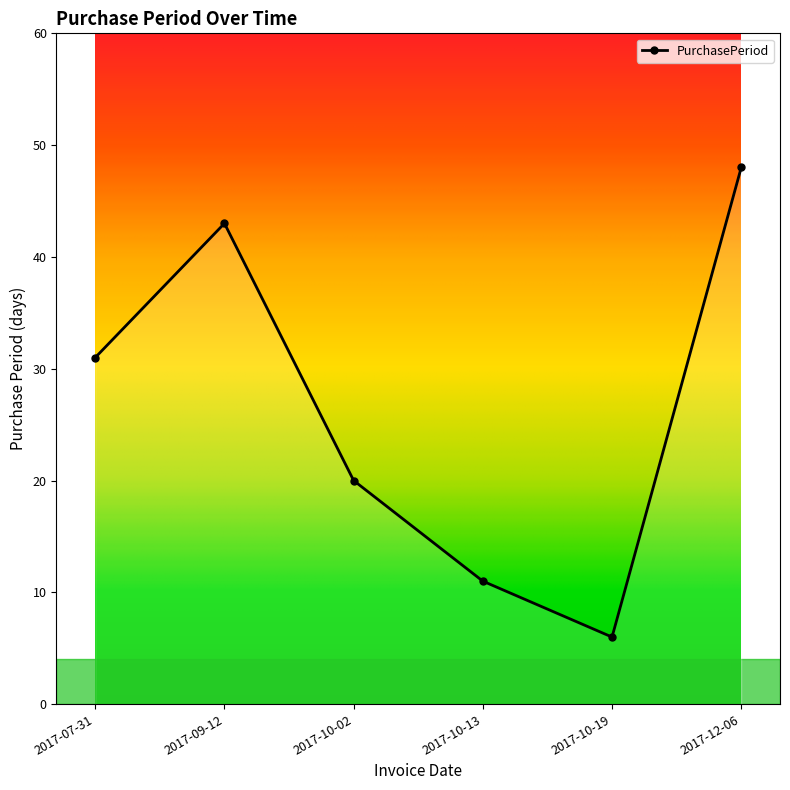

What is the ratio of the value at 2017-10-02 to the value at 2017-10-19?

3.3